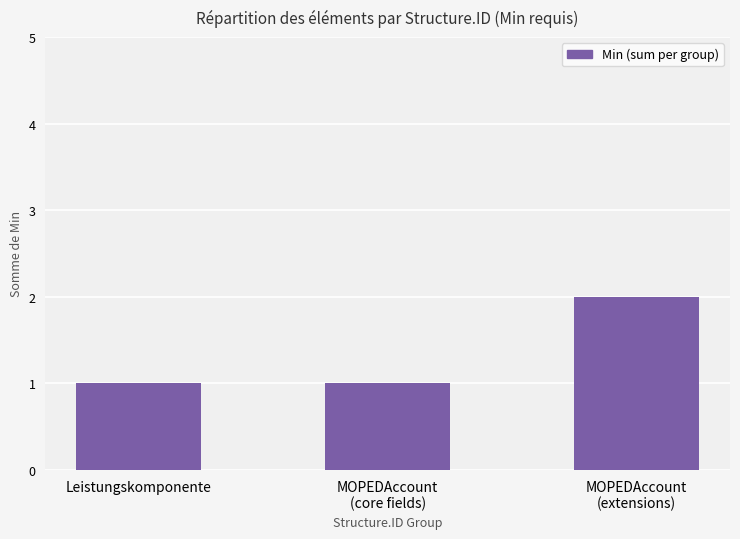

Are the bars horizontal?

No